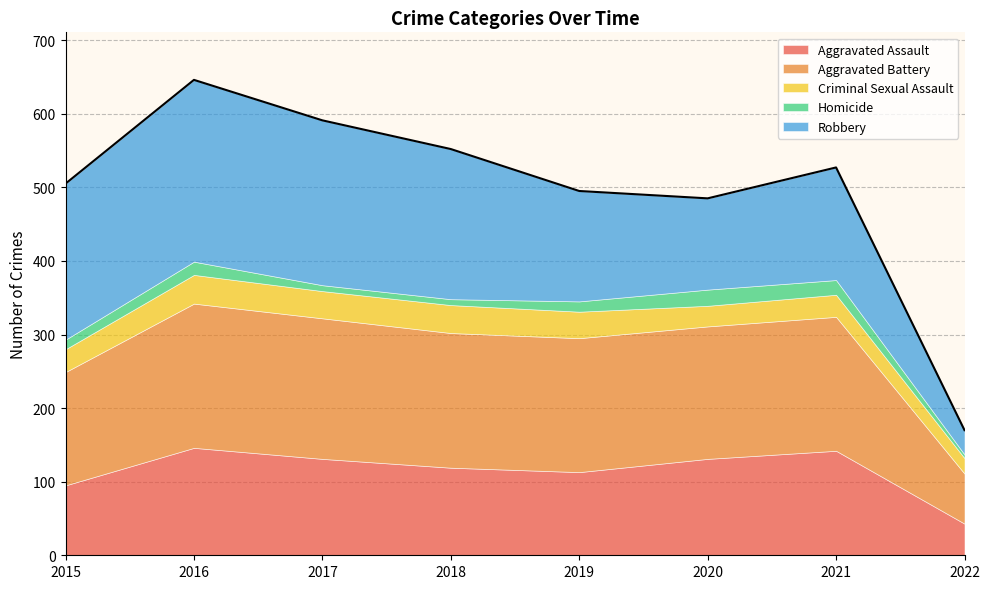

Is it true that Homicide equals 6 at 2016?

False